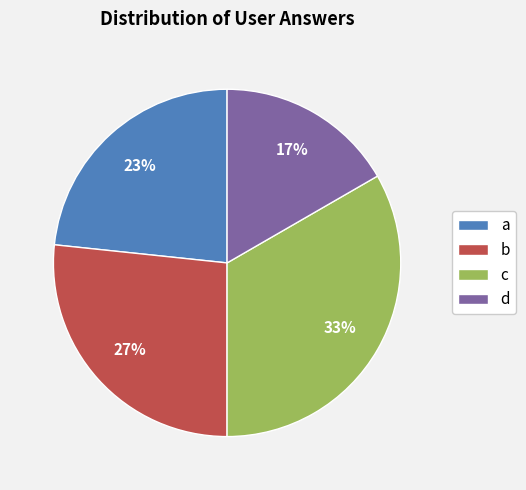

True or false: c accounts for 39% of the total.

False